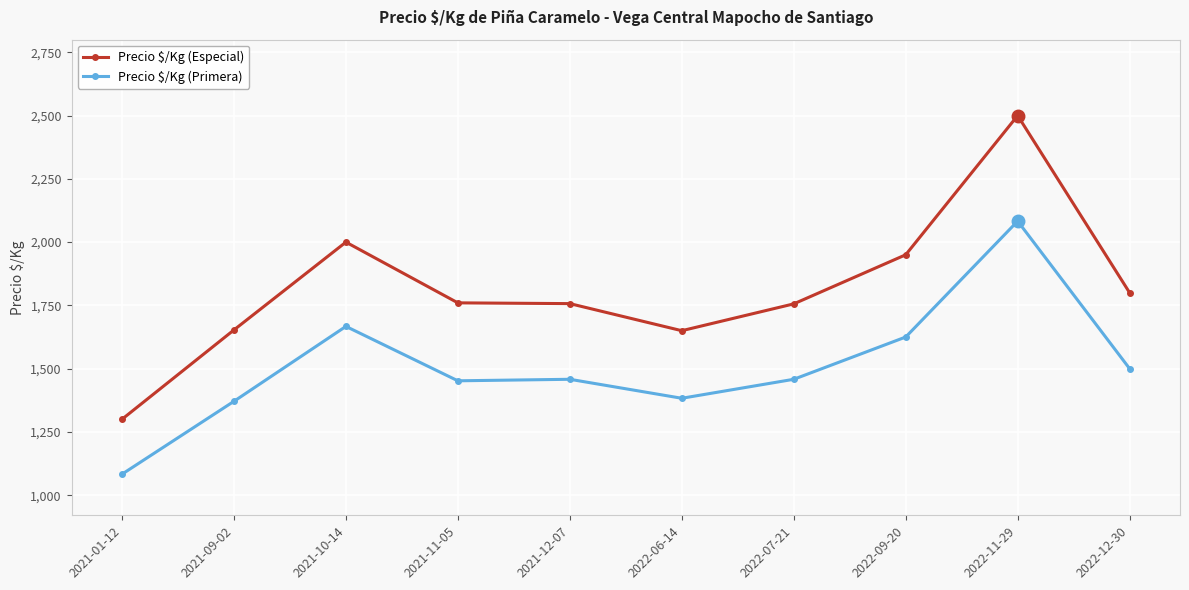

At which category does the chart reach its minimum across all series?

2021-01-12